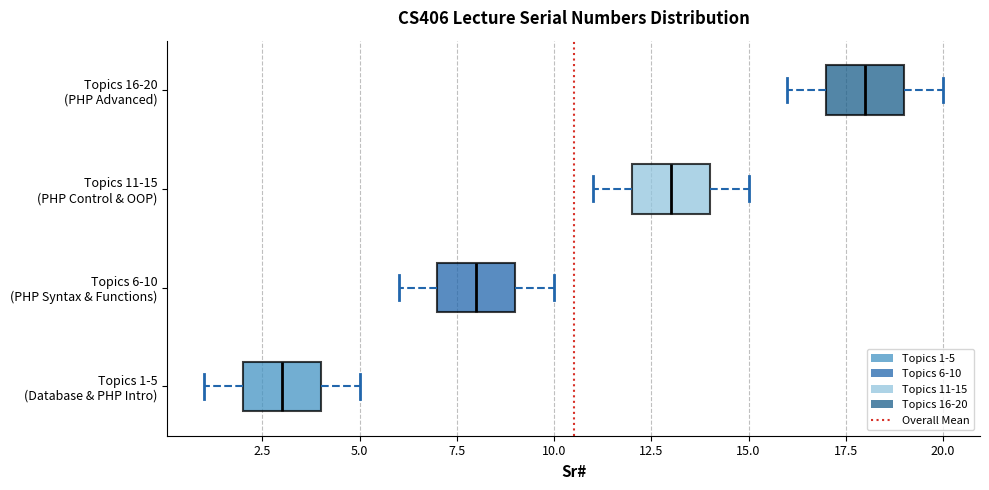

Where does the left whisker of the box for Topics 16-20 (PHP Advanced) end on the x-axis? The values are not printed on the chart, so give them approximately, as read against the axis.

16